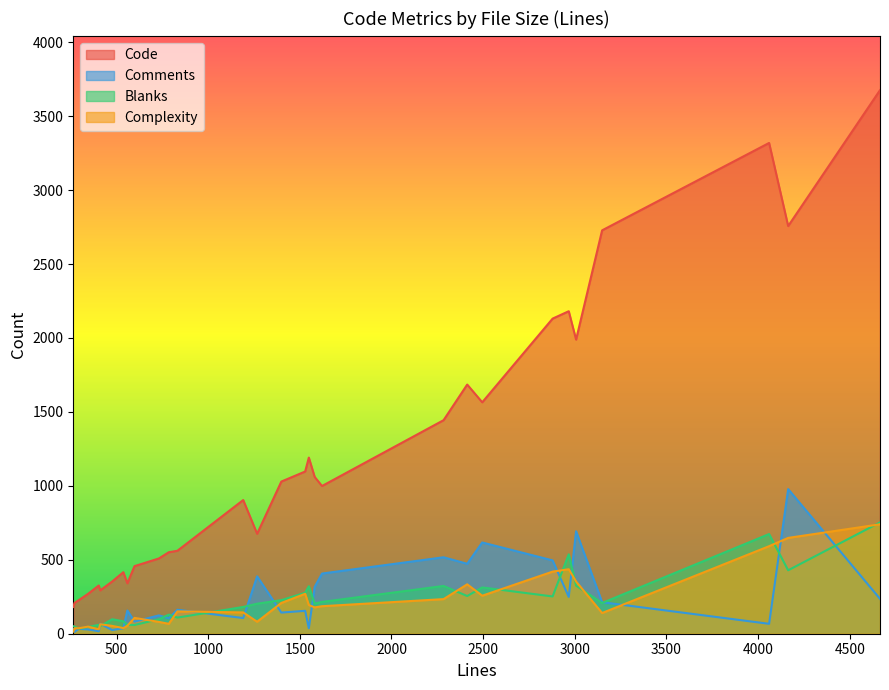

What is the total value across all series at 403?

433